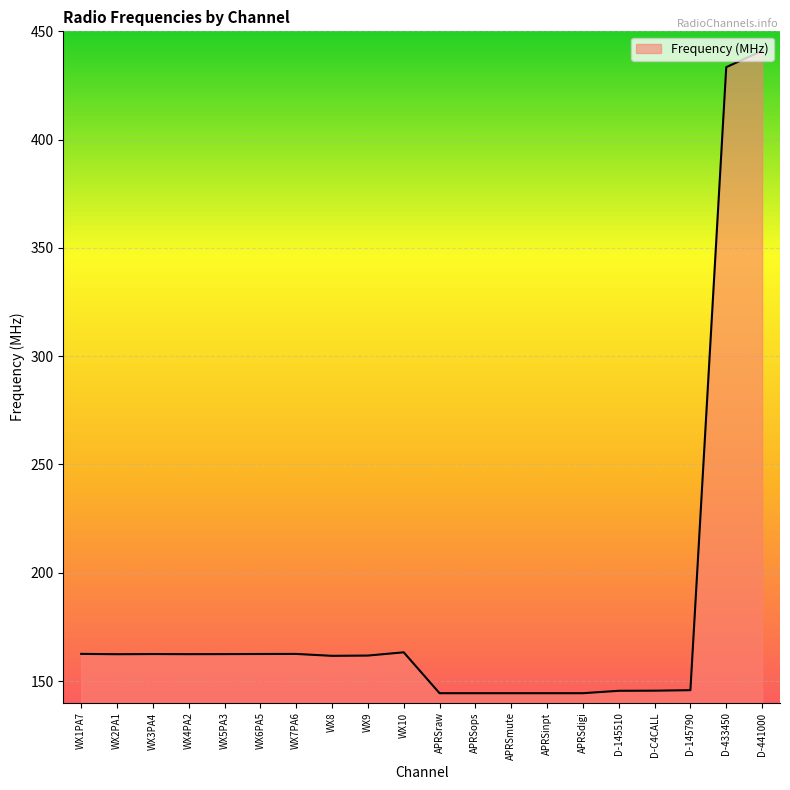

Which label corresponds to the largest value in the chart?

D-441000